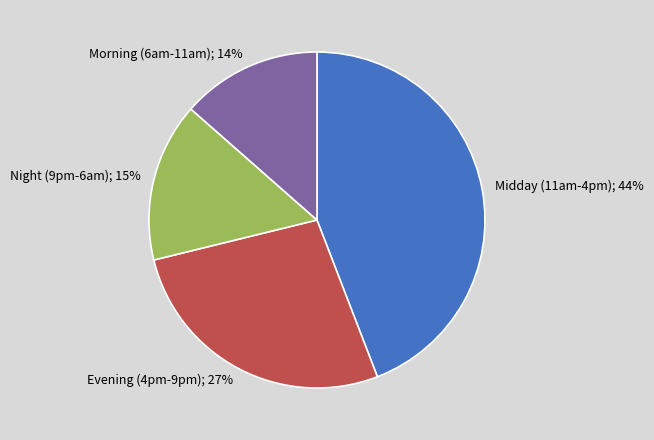

To the nearest percent, what is the average slice percentage?

25%